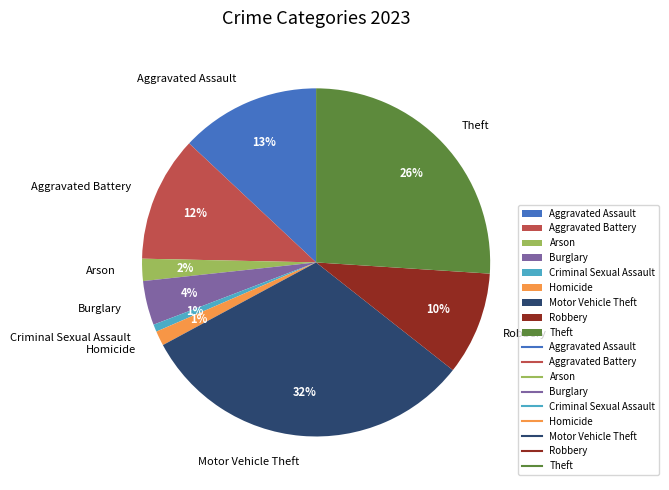

Combined, do Theft and Criminal Sexual Assault account for over 50%?

No